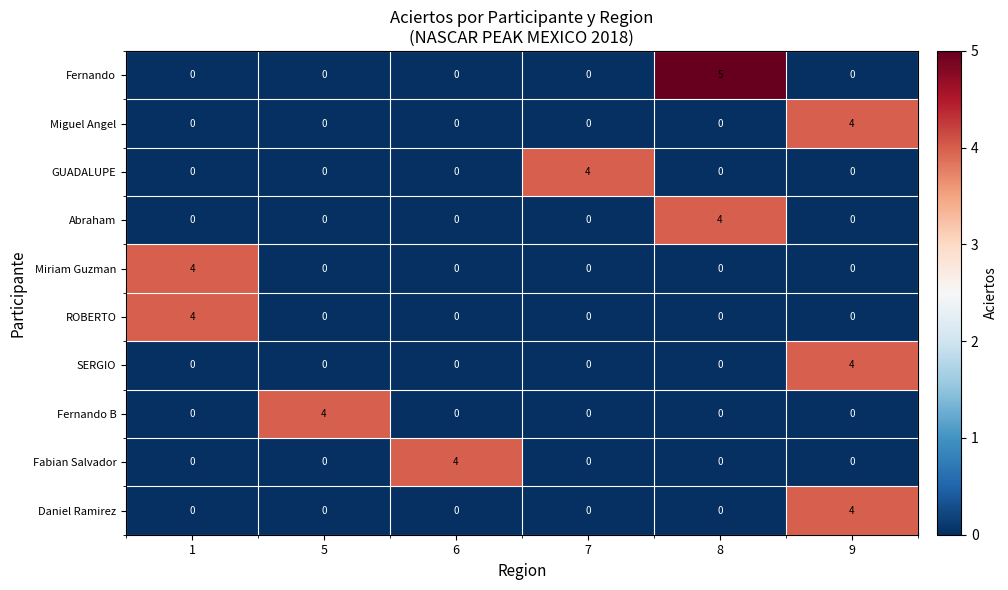

The Fernando B series shows 1 at 6. True or false?

False